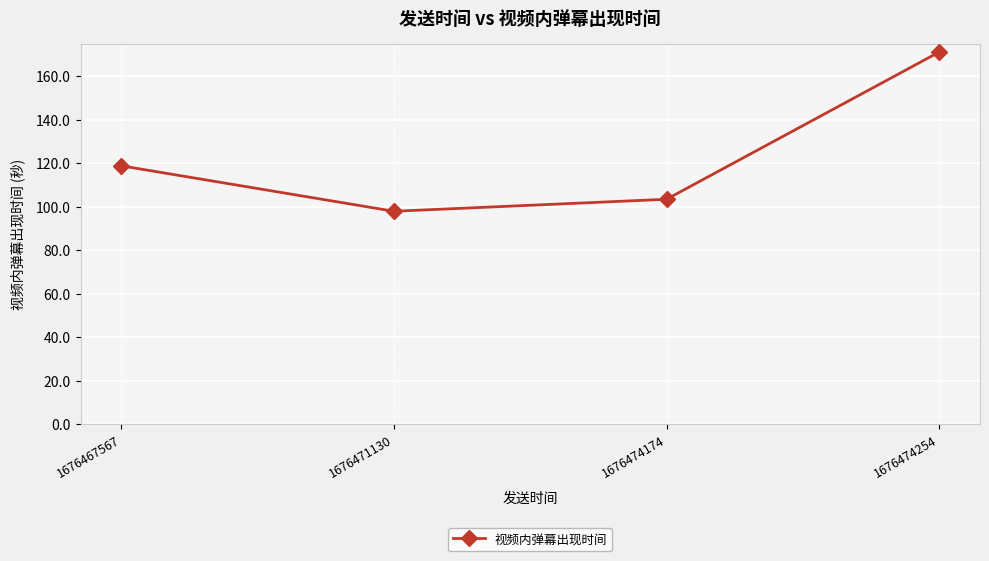

Rank the categories by value from lowest to highest.

1676471130, 1676474174, 1676467567, 1676474254